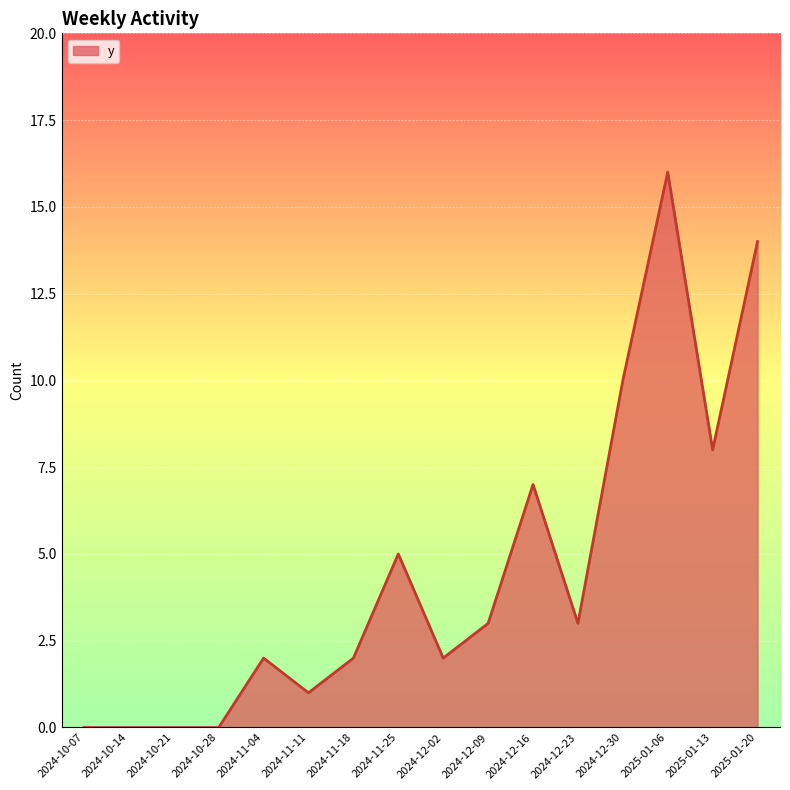

What is the change in value from 2024-11-11 to 2024-12-23?

+2